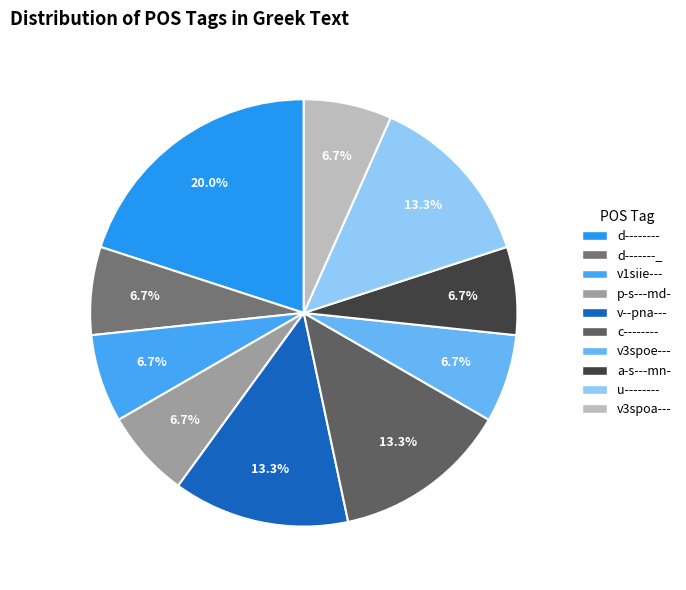

How many segments does this pie chart have?

10